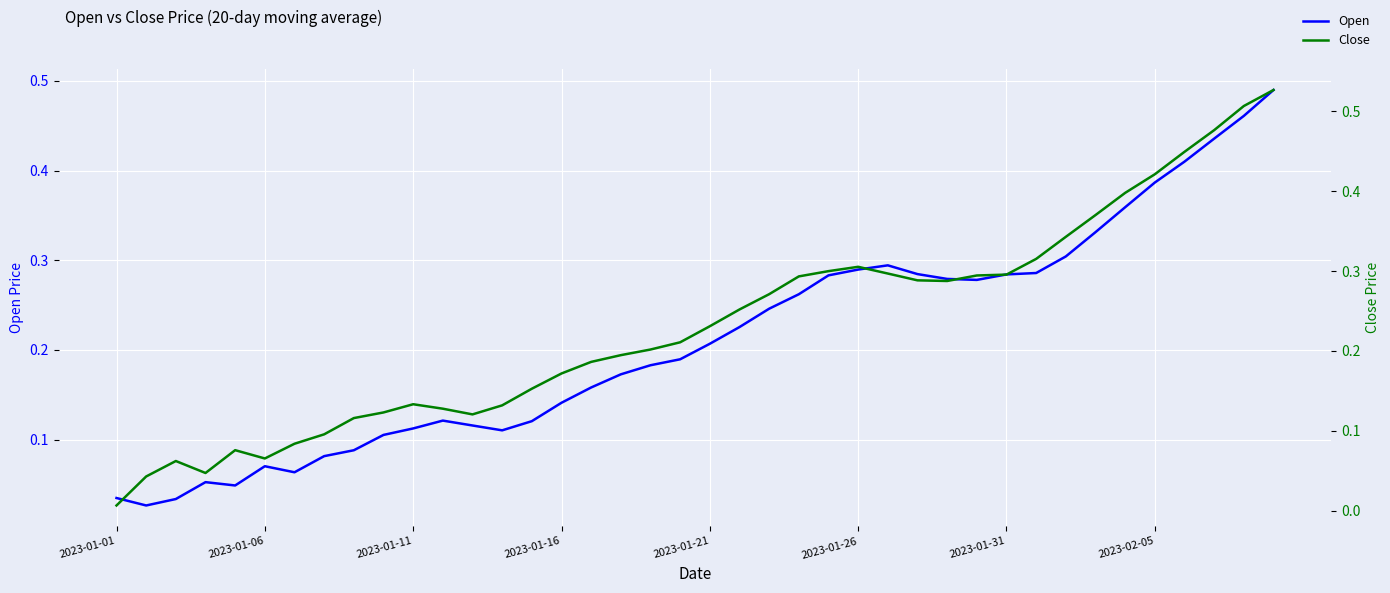

How many data points does each series have?

40